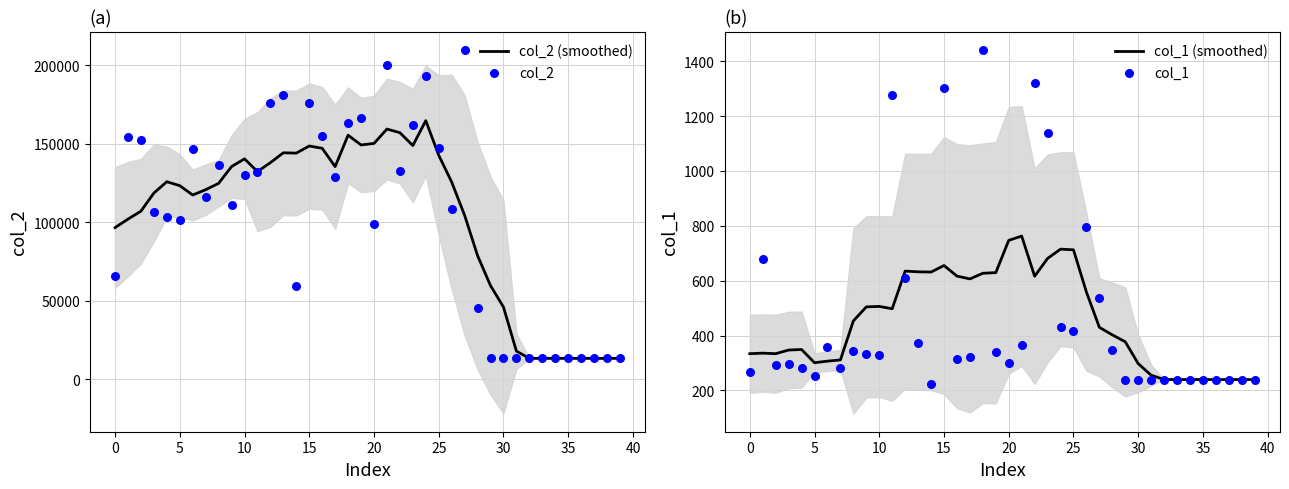

Which series reaches the maximum Y coordinate?

col_2